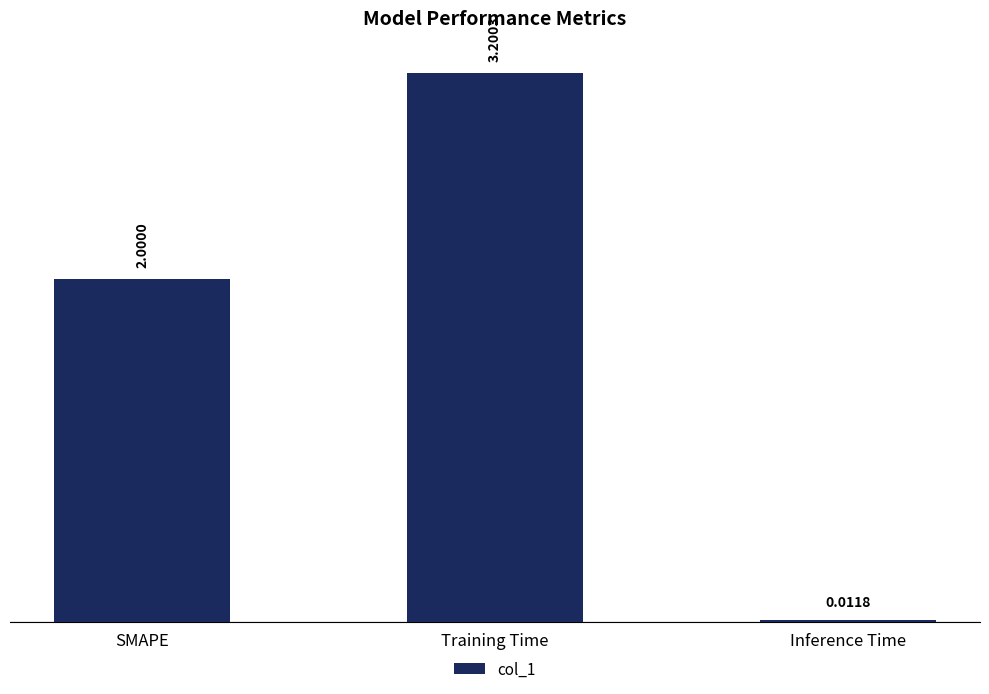

At which label is the value closest to 1?

Inference Time